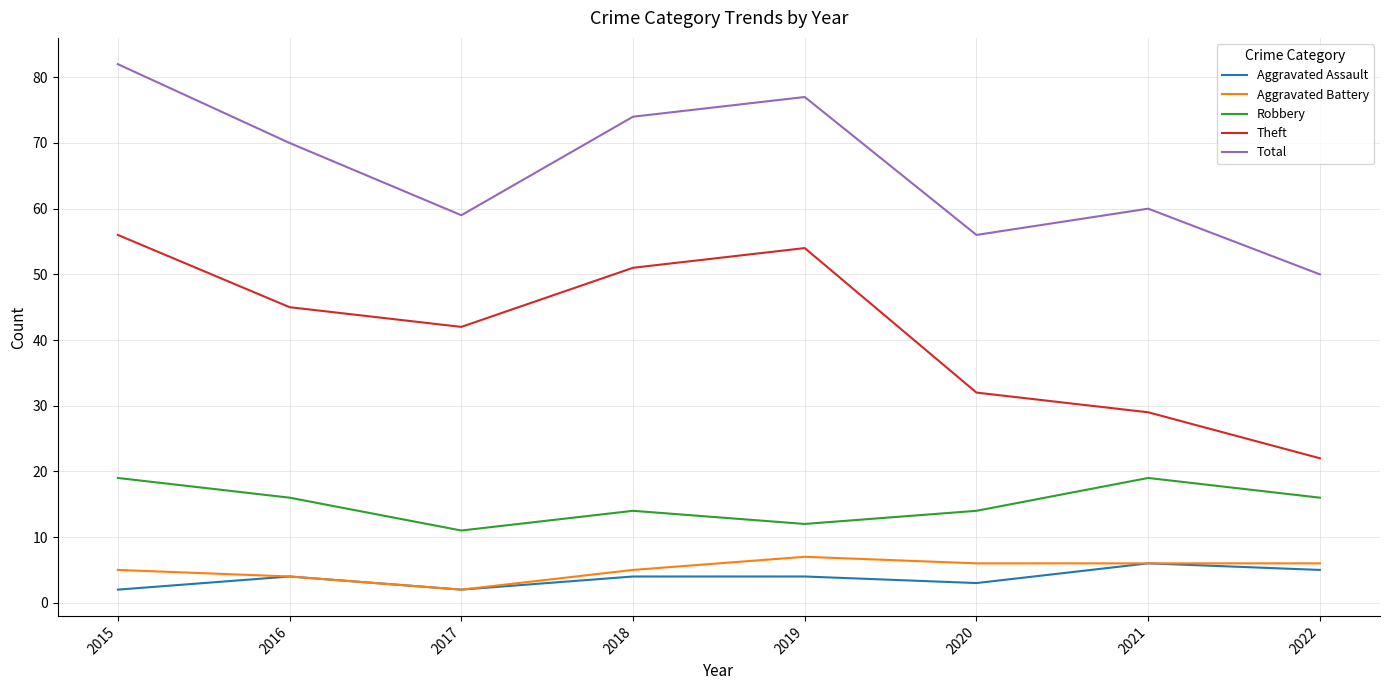

Which series has the widest spread of values?

Theft